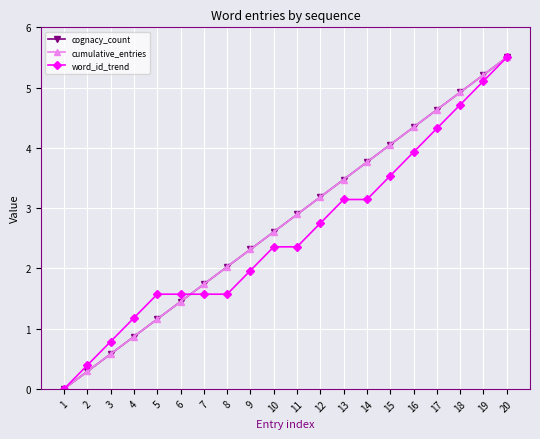

Does the chart have visible grid lines?

Yes